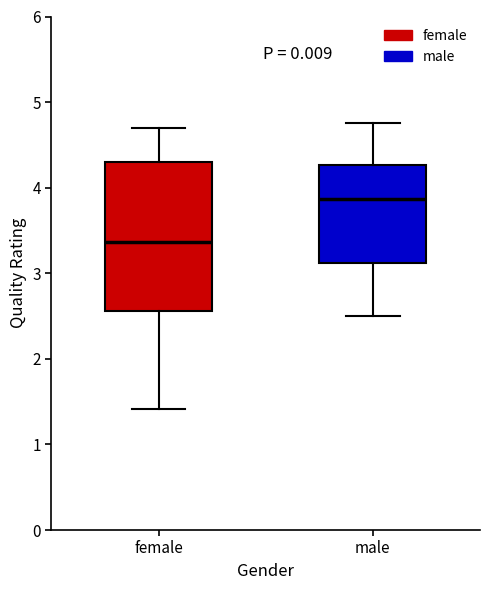

Which box has the lowest median line?

female